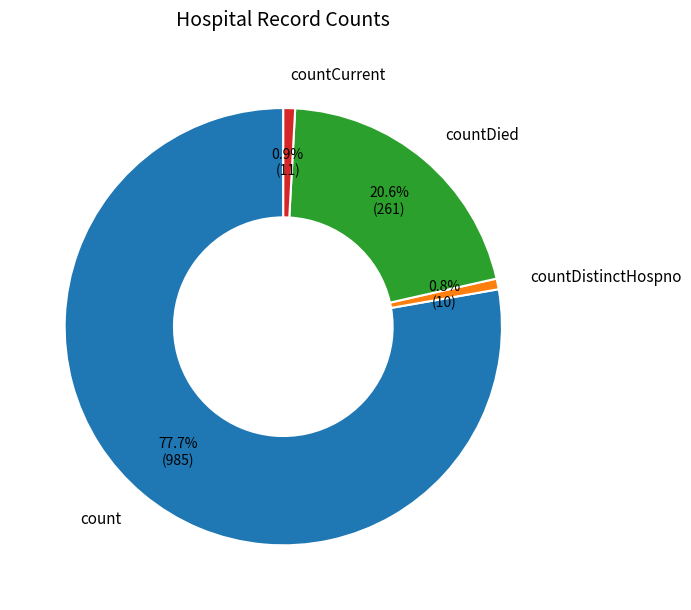

How much of the chart is everything except countDistinctHospno?

99.2%